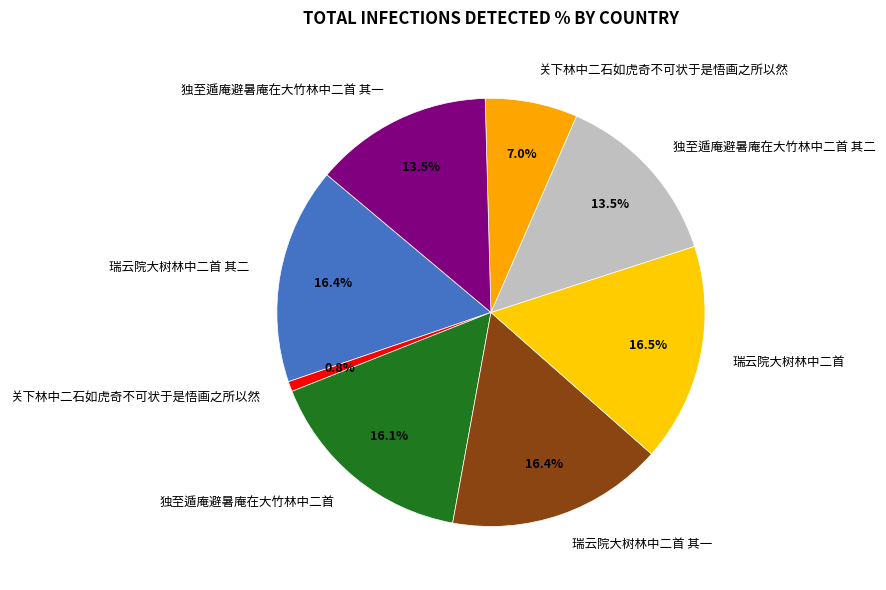

Count the number of slices in the pie.

8